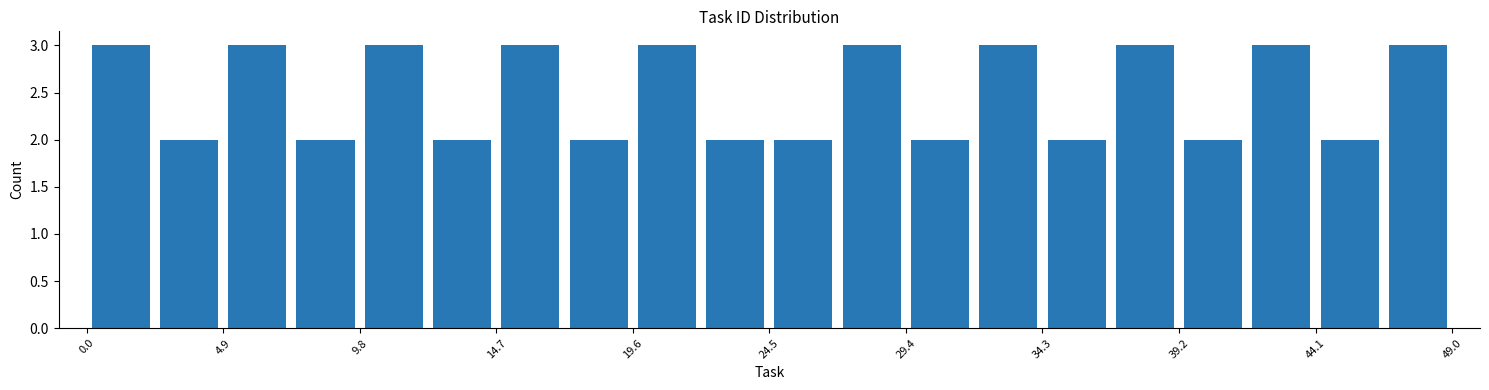

What is the height of the bar covering 19.60 to 22.05 on the x-axis? Neither the bar edges nor the heights are printed on the chart, so give them approximately, as read against the axes.

3